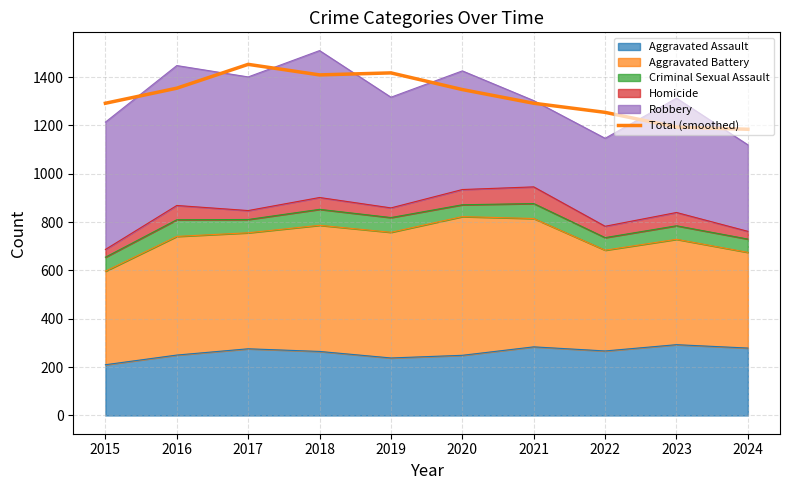

Reading left to right, list all the values displayed in this chart.

2015=1292.0	2016=1354.3	2017=1453.0	2018=1409.3	2019=1417.7	2020=1348.7	2021=1292.0	2022=1254.3	2023=1193.3	2024=1184.3